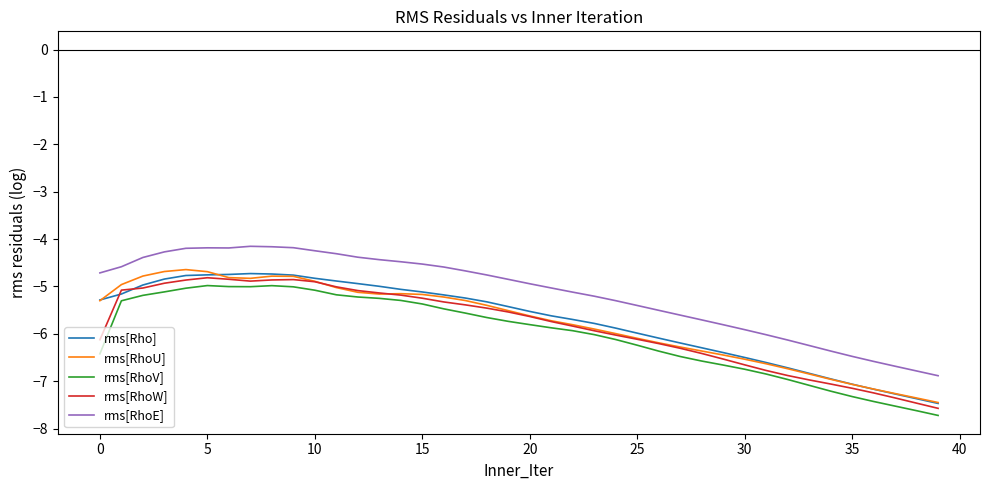

Which series has the largest total across all categories?

rms[RhoE]